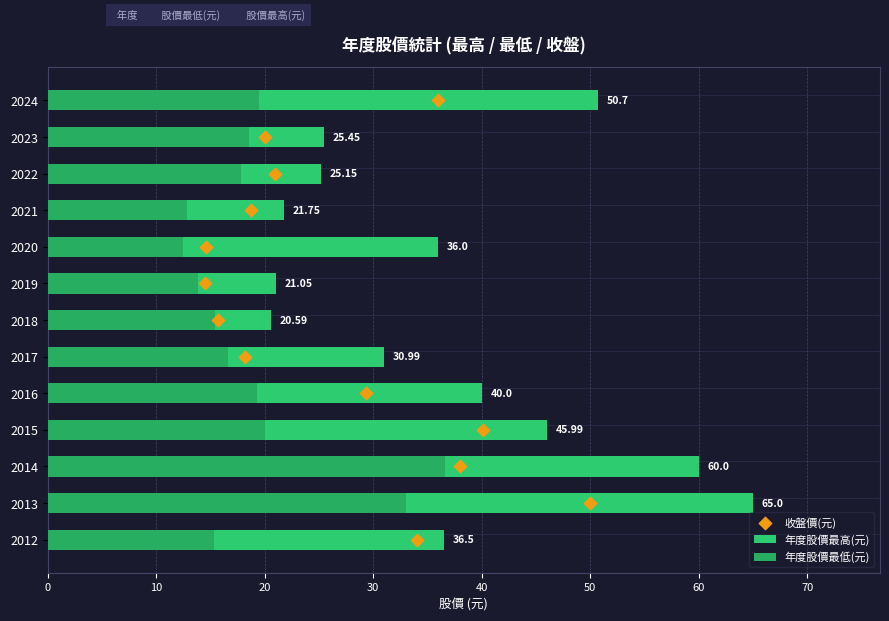

What is the total value across all series at 10?

45.0